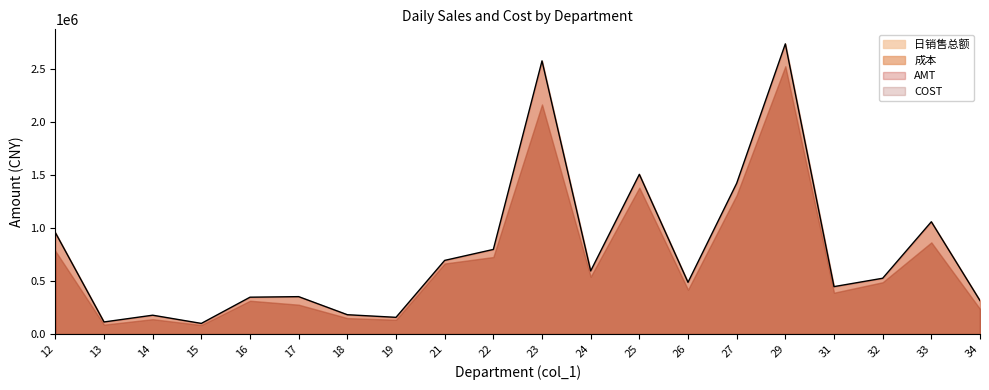

How many values in the COST series exceed 488991?

10